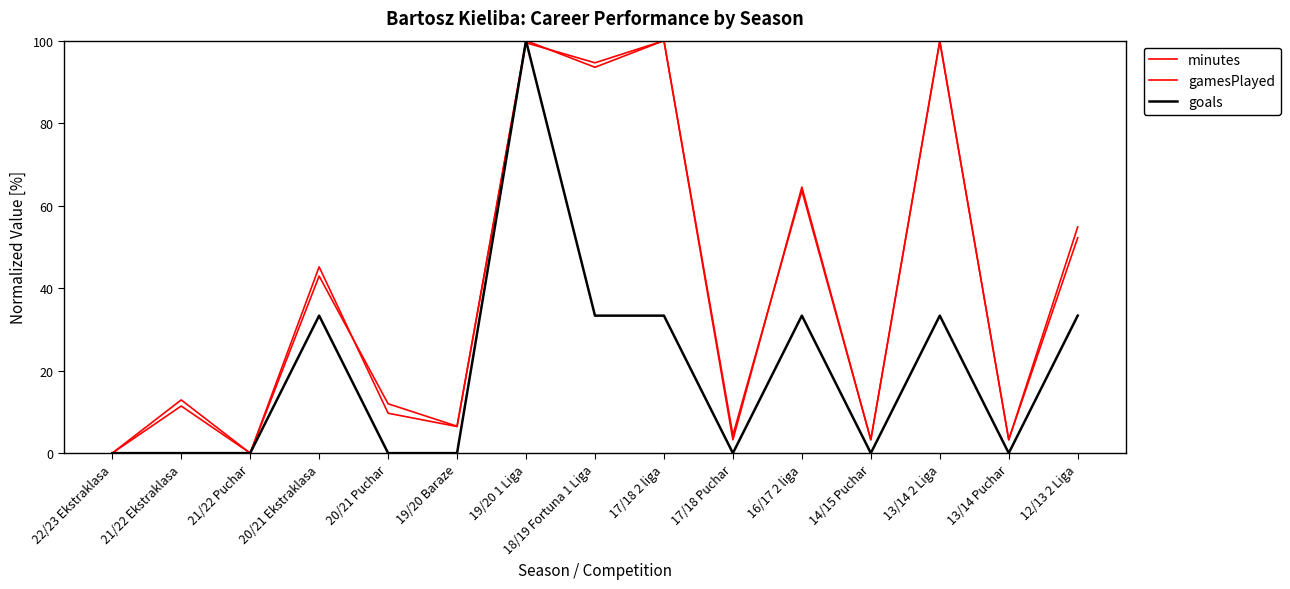

List the labels in order of goals value, smallest first.

22/23 Ekstraklasa, 21/22 Ekstraklasa, 21/22 Puchar, 20/21 Puchar, 19/20 Baraze, 17/18 Puchar, 14/15 Puchar, 13/14 Puchar, 20/21 Ekstraklasa, 18/19 Fortuna 1 Liga, 17/18 2 liga, 16/17 2 liga, 13/14 2 Liga, 12/13 2 Liga, 19/20 1 Liga